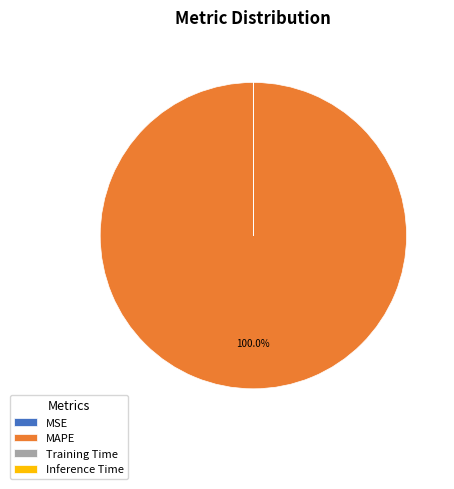

Which category accounts for the majority?

MAPE